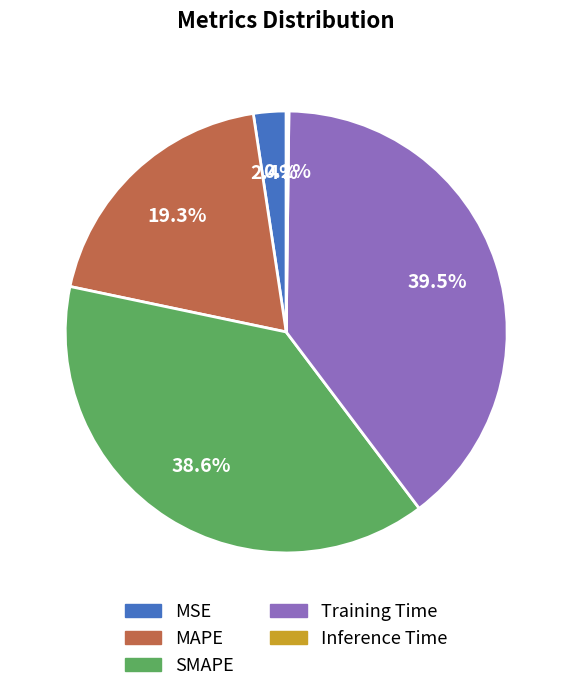

Is there any slice that represents more than half of the pie?

No